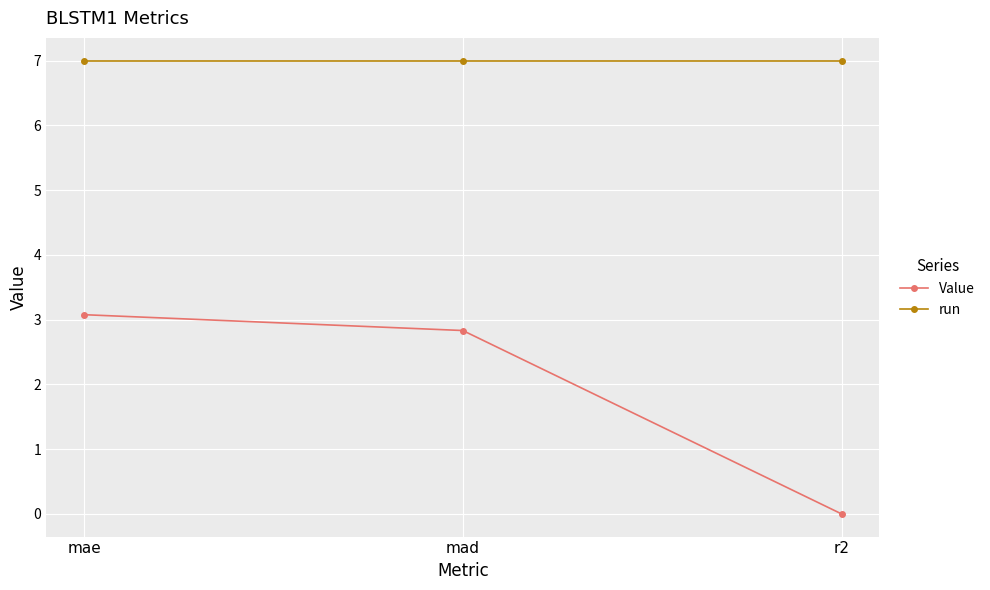

What is the average value of the run series?

7.0